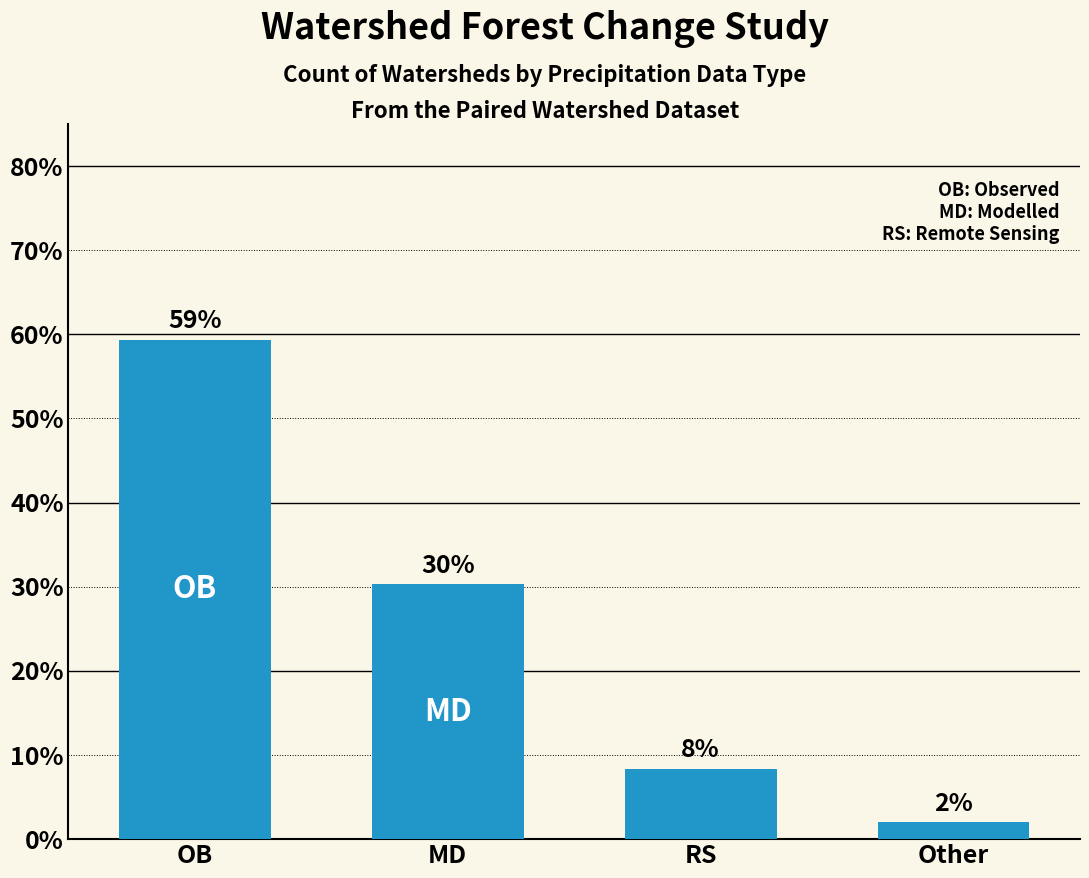

Reading left to right, what are all the values shown in this chart?

59.4	30.3	8.4	2.0